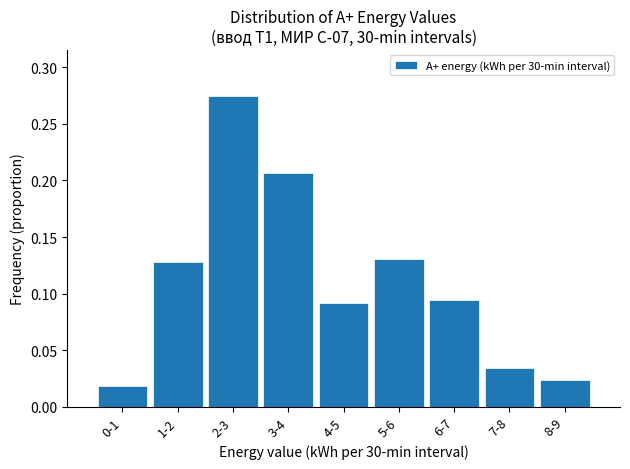

Which label corresponds to the largest value in the chart?

2-3